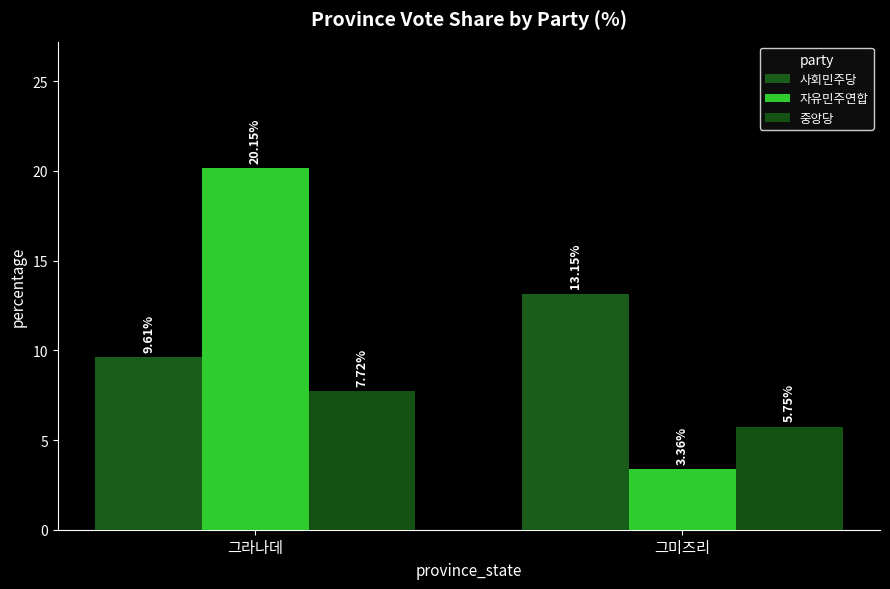

Which series changed the most between 그라나데 and 그미즈리?

자유민주연합